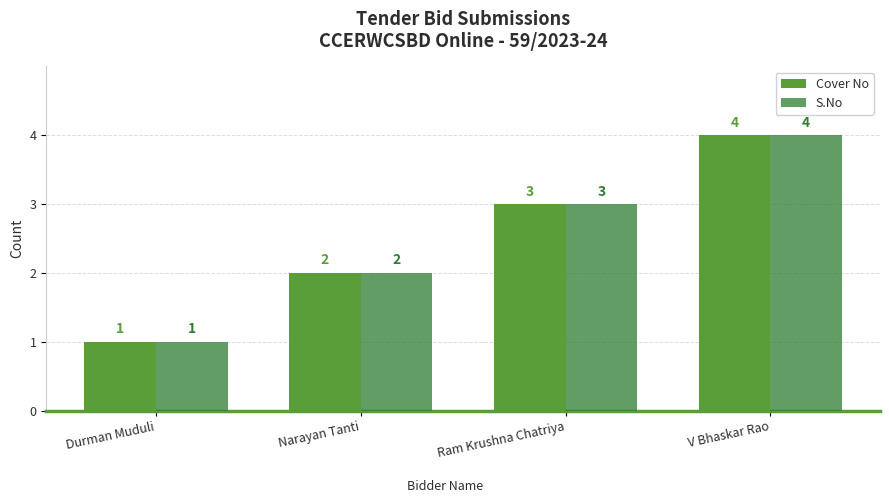

How many bars are there in total?

8